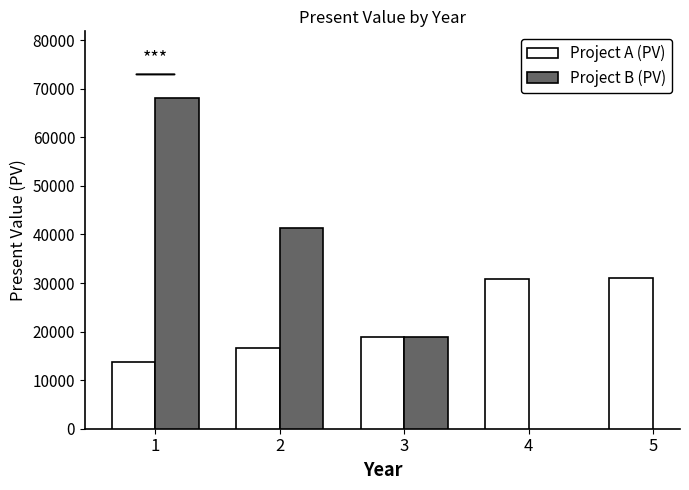

Which series changed the most between 1 and 2?

Project B (PV)